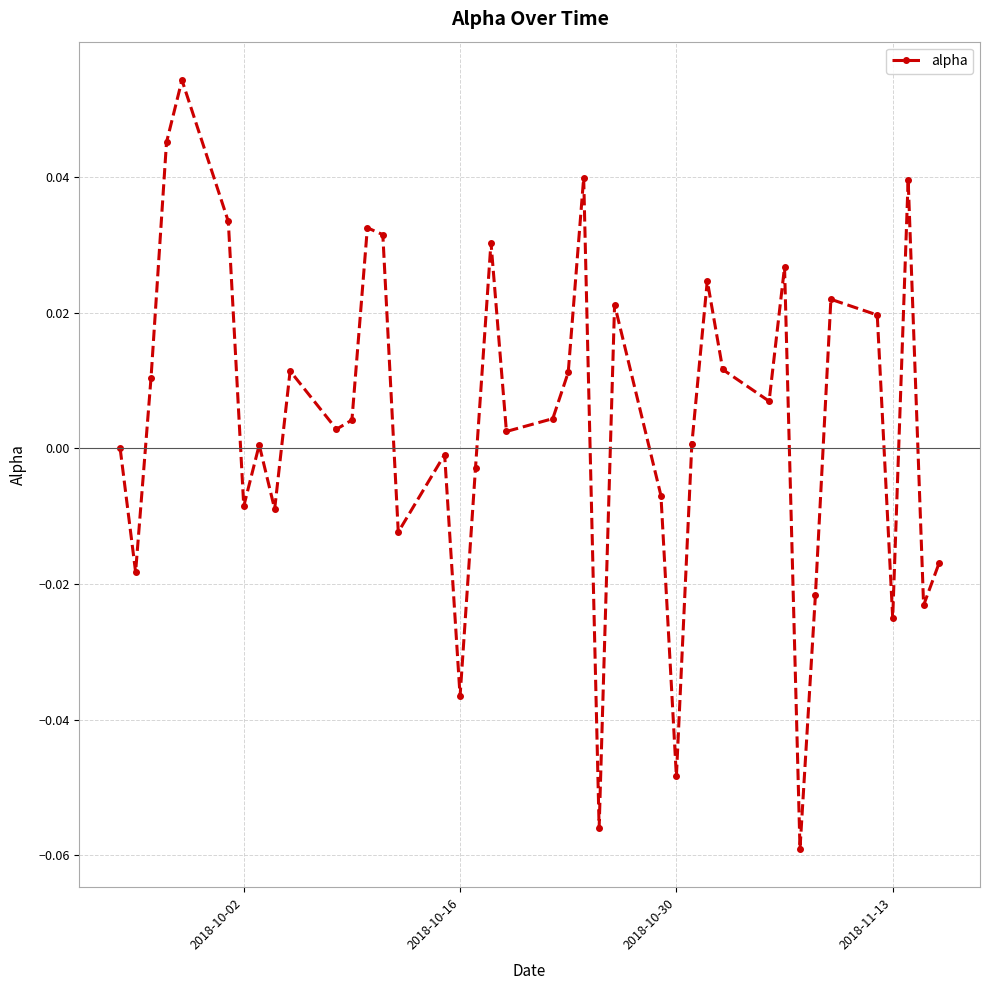

How many interior local peaks (higher than both neighbors) does the data have?

12